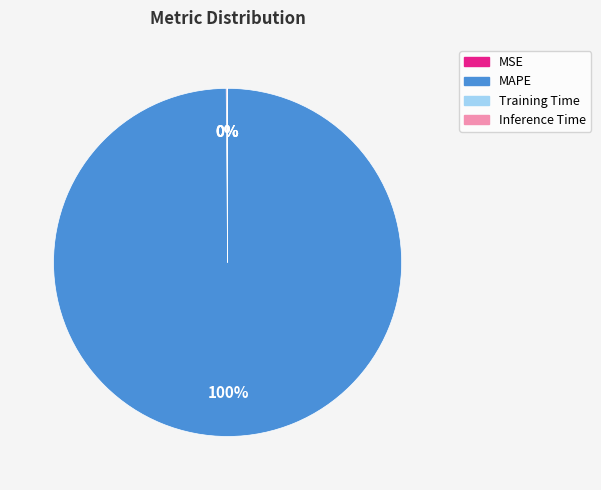

To the nearest percent, what is the difference between the largest and smallest slice percentages?

100%